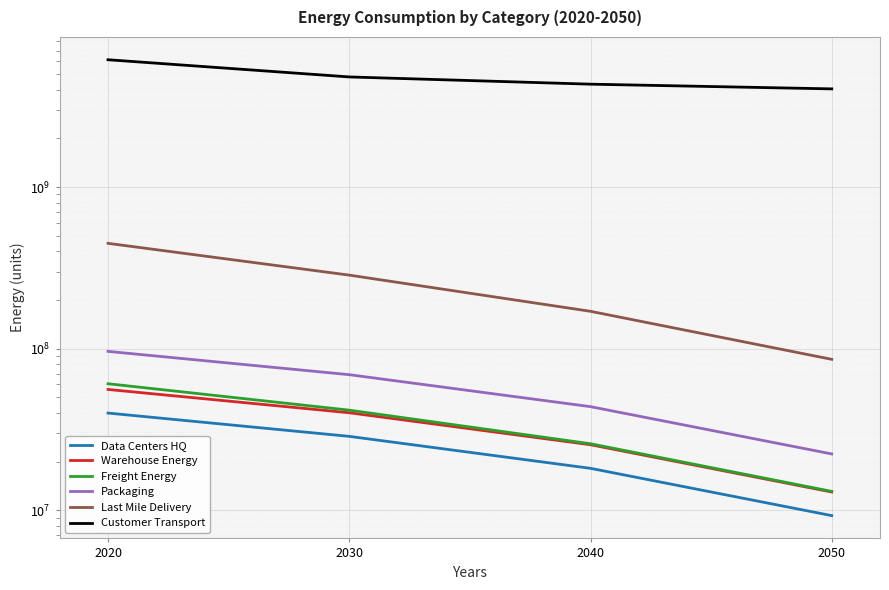

At which label does Warehouse Energy first exceed 40093632?

2020